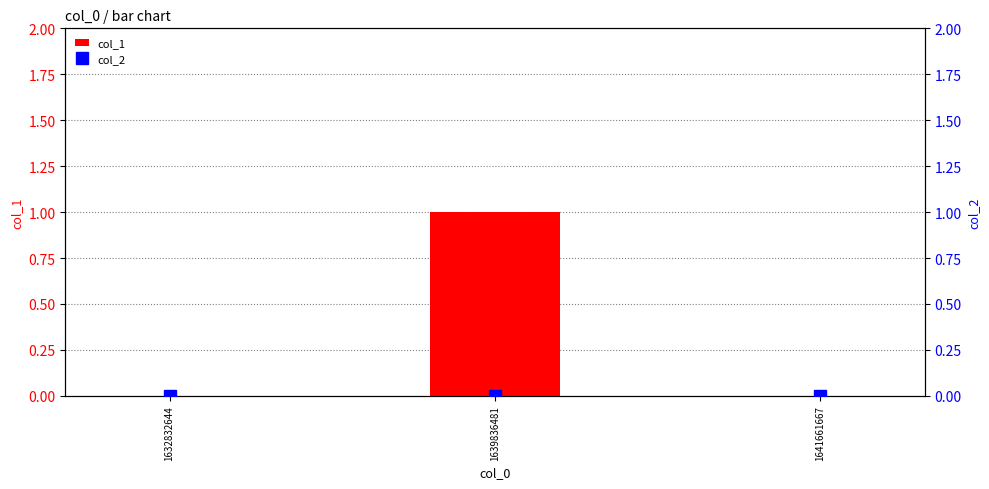

How many bars are there in each group?

2